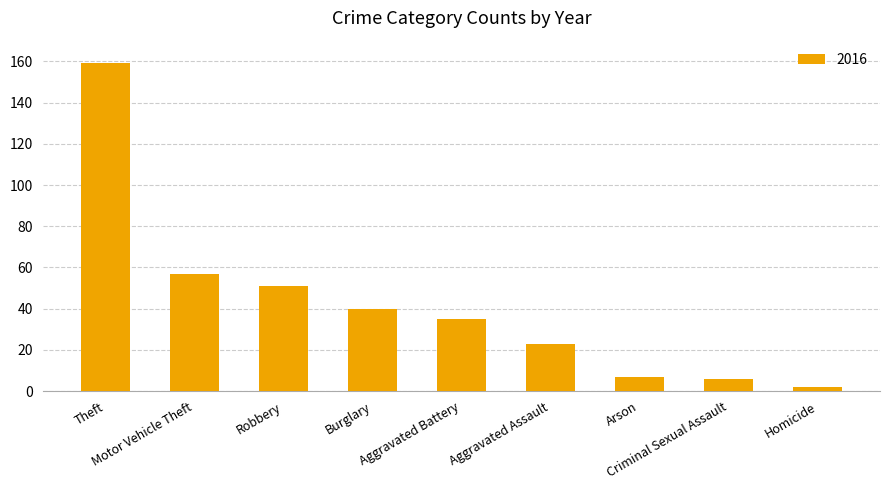

Which category has the highest value across all series?

Theft